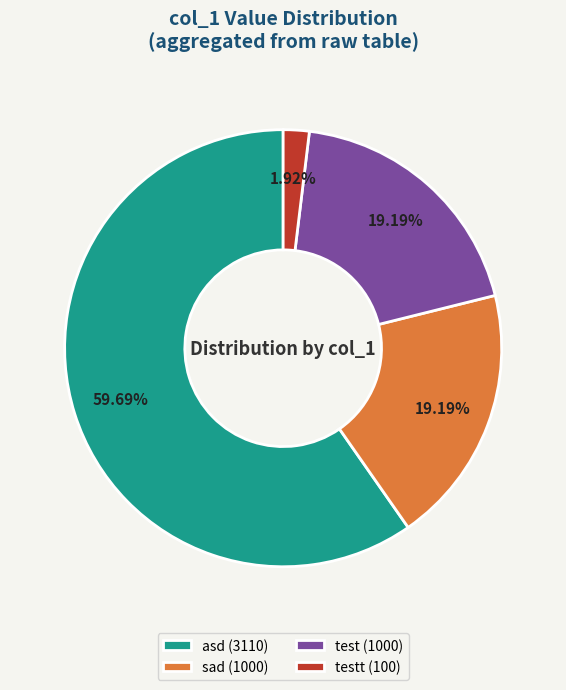

Does any single category account for the majority?

Yes